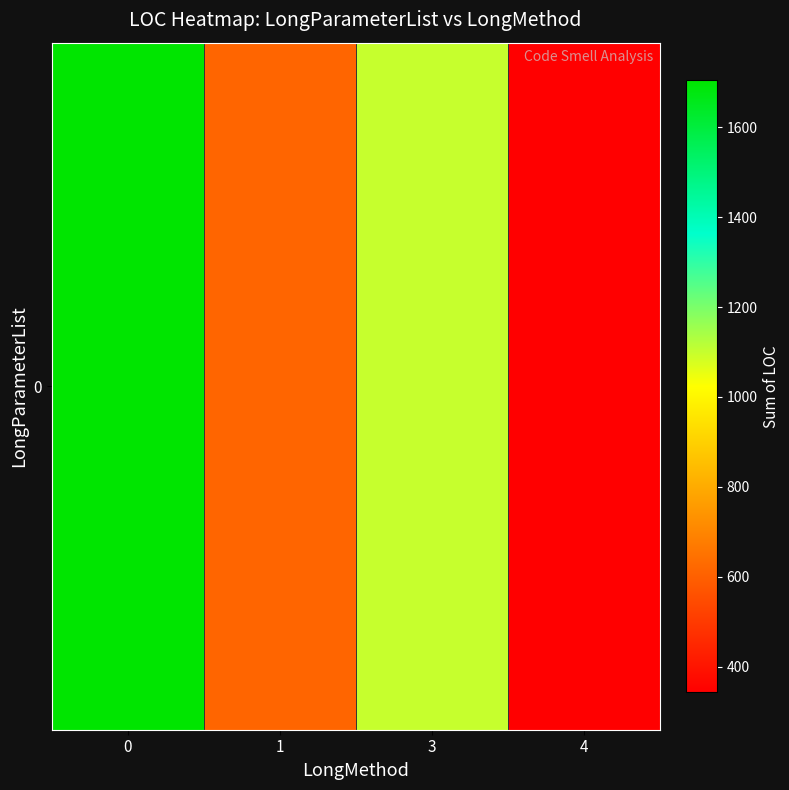

Is it true that the value at 0 is 948?

False